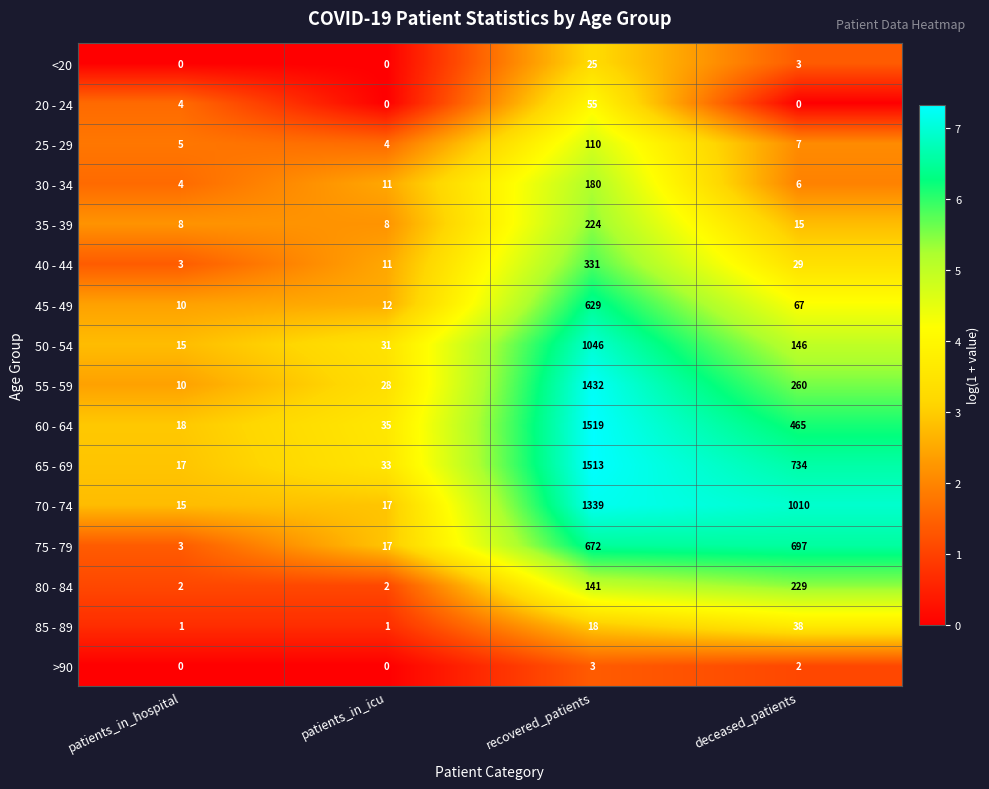

What is the difference between the maximum and minimum values in the 80 - 84 series?

227